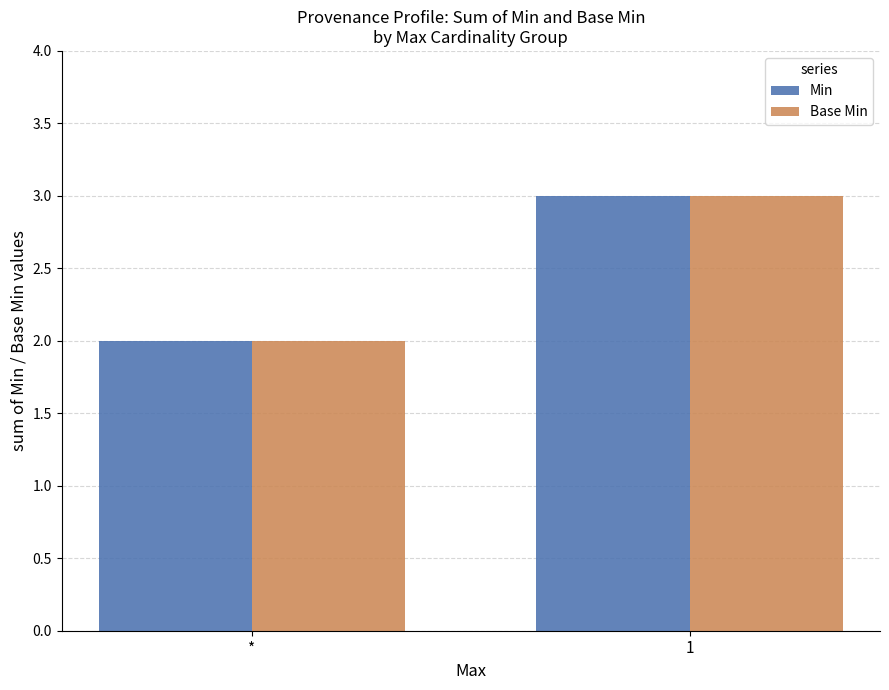

What is the label of the 1st bar from the left?

*